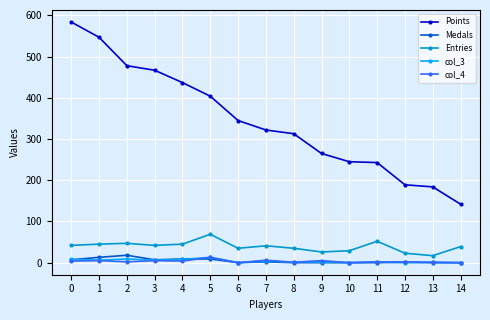

What is the spread (max minus min) of values at 13?

184